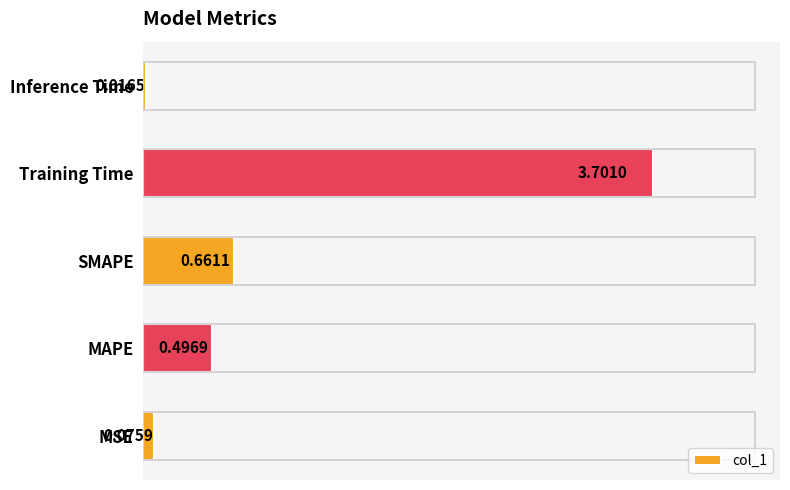

Rank the categories by value from lowest to highest.

Inference Time, MSE, MAPE, SMAPE, Training Time